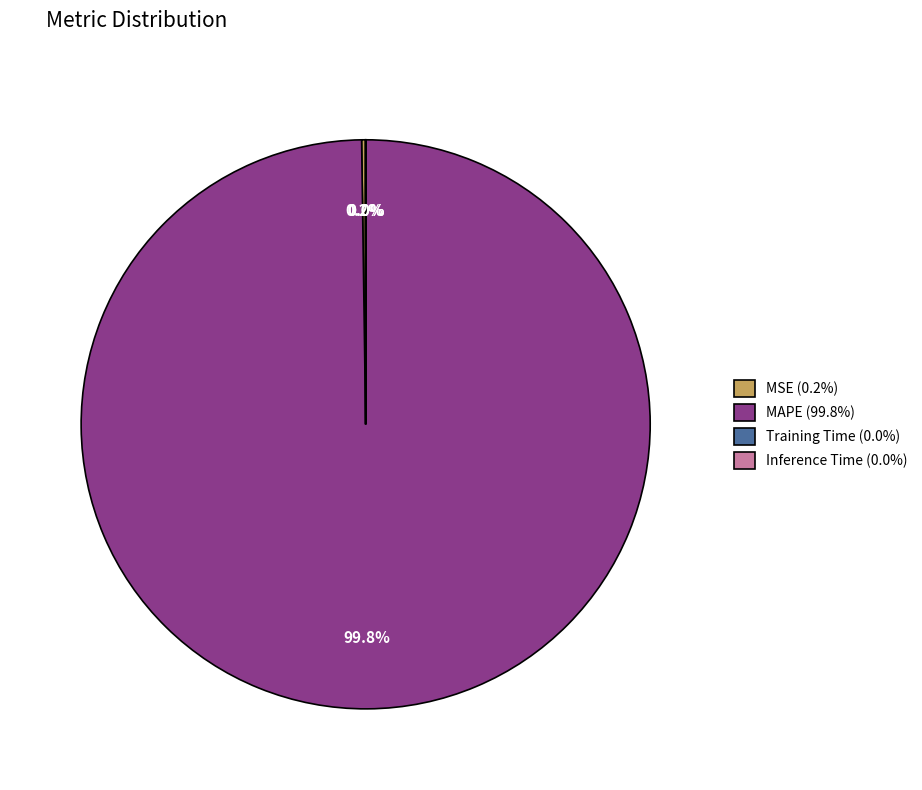

Is there any slice that represents more than half of the pie?

Yes